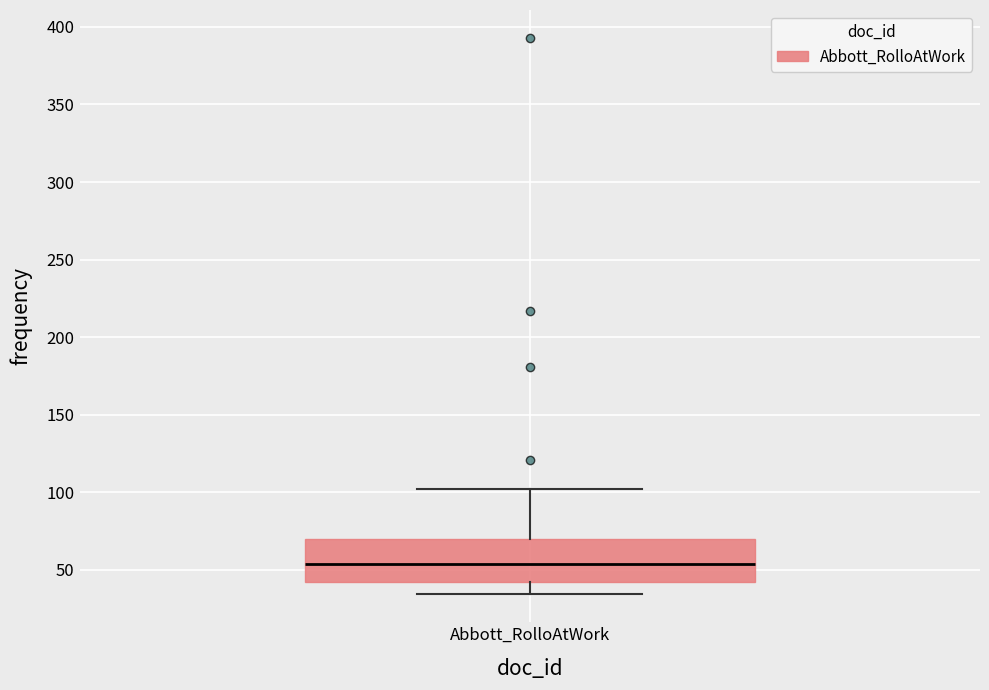

Where does the upper whisker of the box for Abbott_RolloAtWork end on the y-axis? The values are not printed on the chart, so give them approximately, as read against the axis.

100